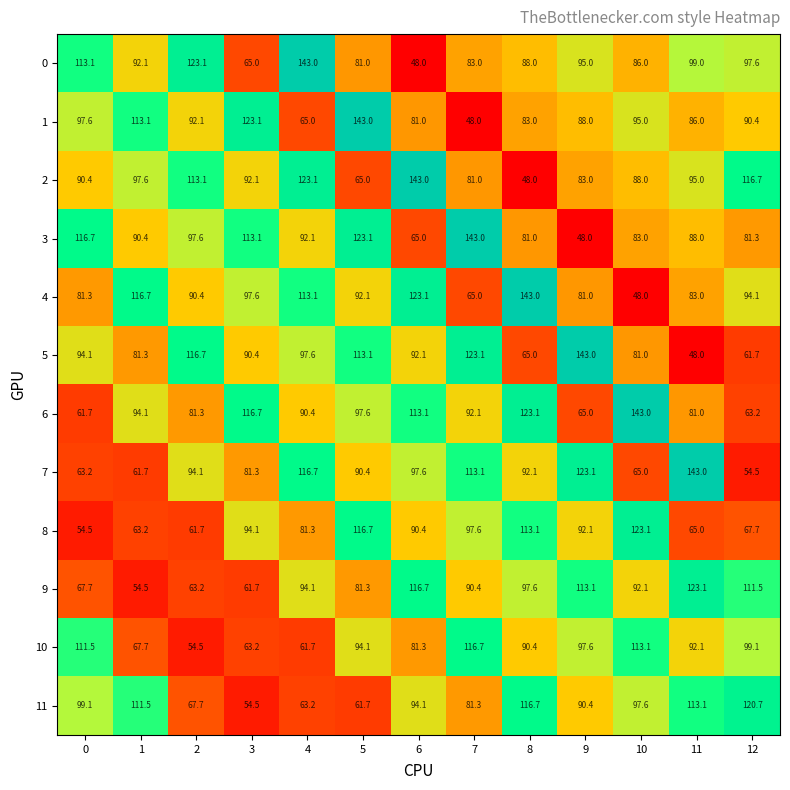

What is the greatest value displayed?

143.0